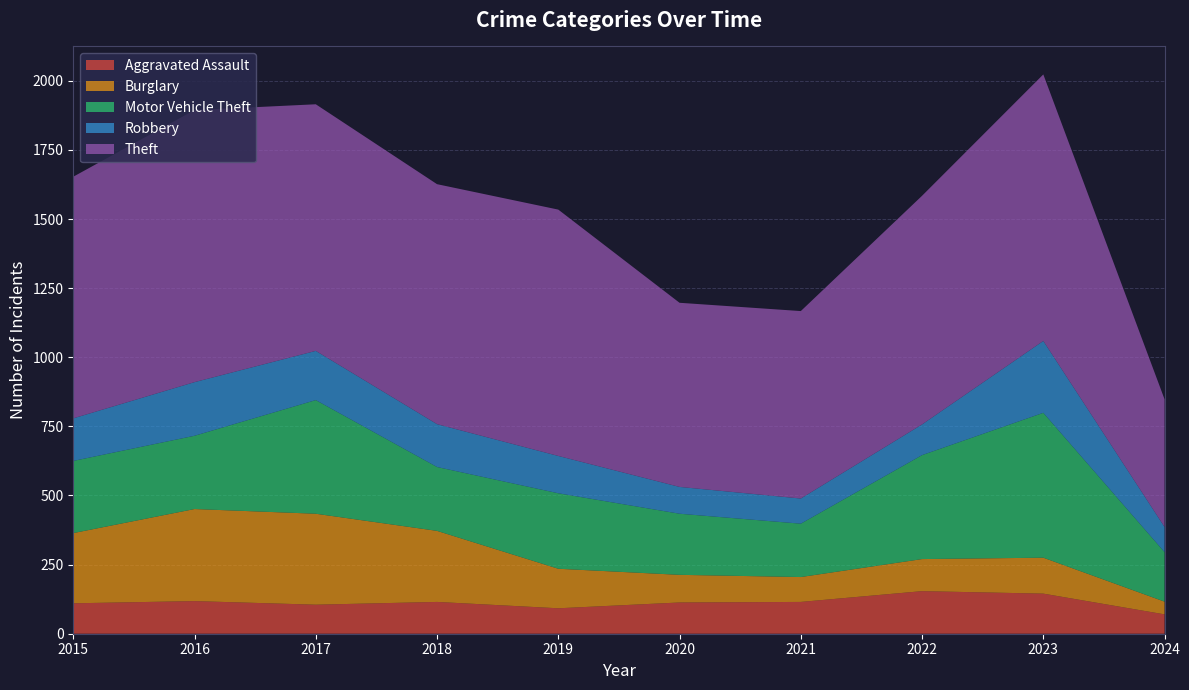

Reading right to left, transcribe all the data shown in this chart.

Aggravated Assault: 2024=70	2023=145	2022=154	2021=115	2020=113	2019=92	2018=115	2017=105	2016=118	2015=110
Burglary: 2024=46	2023=130	2022=116	2021=90	2020=100	2019=143	2018=257	2017=329	2016=333	2015=254
Motor Vehicle Theft: 2024=179	2023=524	2022=376	2021=193	2020=221	2019=273	2018=231	2017=411	2016=265	2015=261
Robbery: 2024=91	2023=260	2022=111	2021=91	2020=97	2019=135	2018=155	2017=178	2016=194	2015=154
Theft: 2024=462	2023=964	2022=827	2021=678	2020=666	2019=891	2018=868	2017=892	2016=984	2015=874